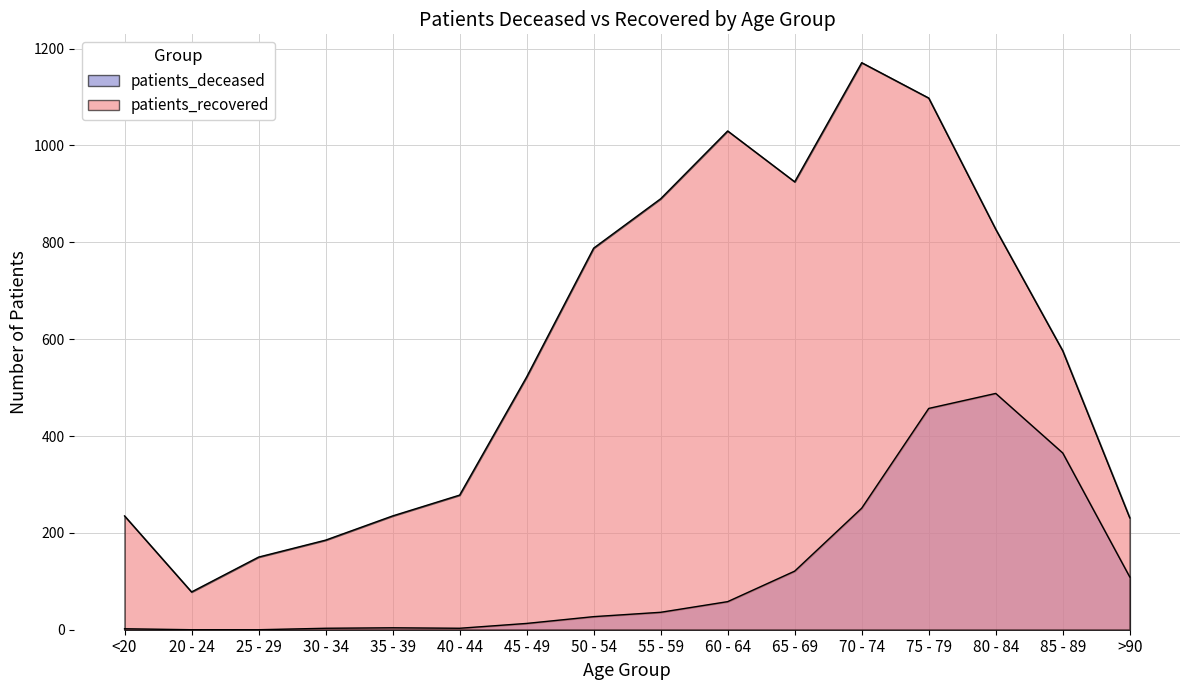

Count the number of categories in the chart.

16